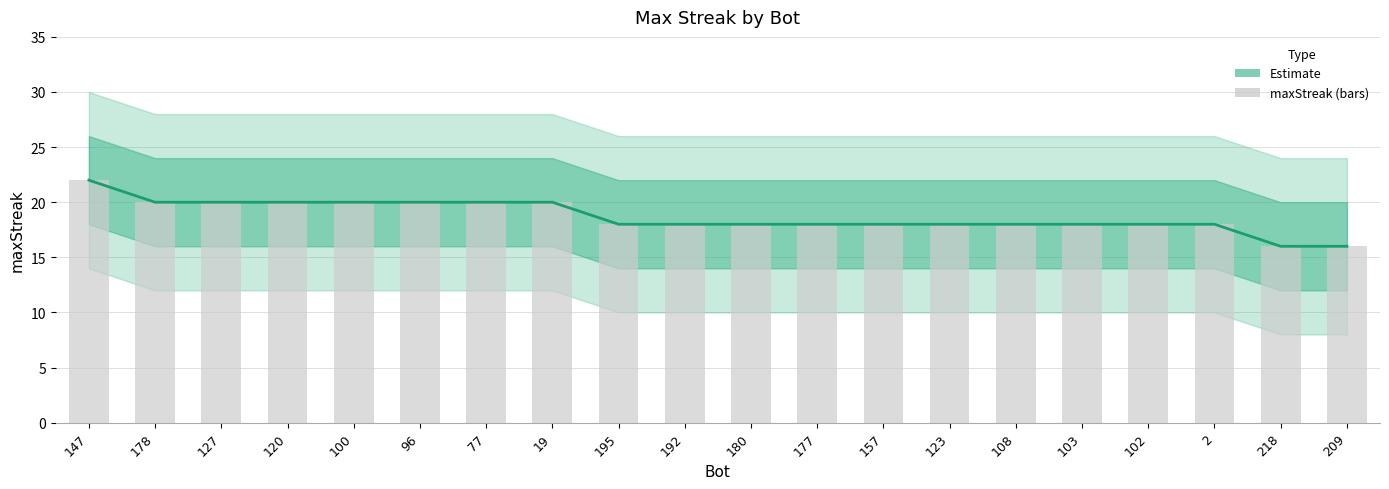

What is the value of the Estimate bar at the 16th from the left?

18